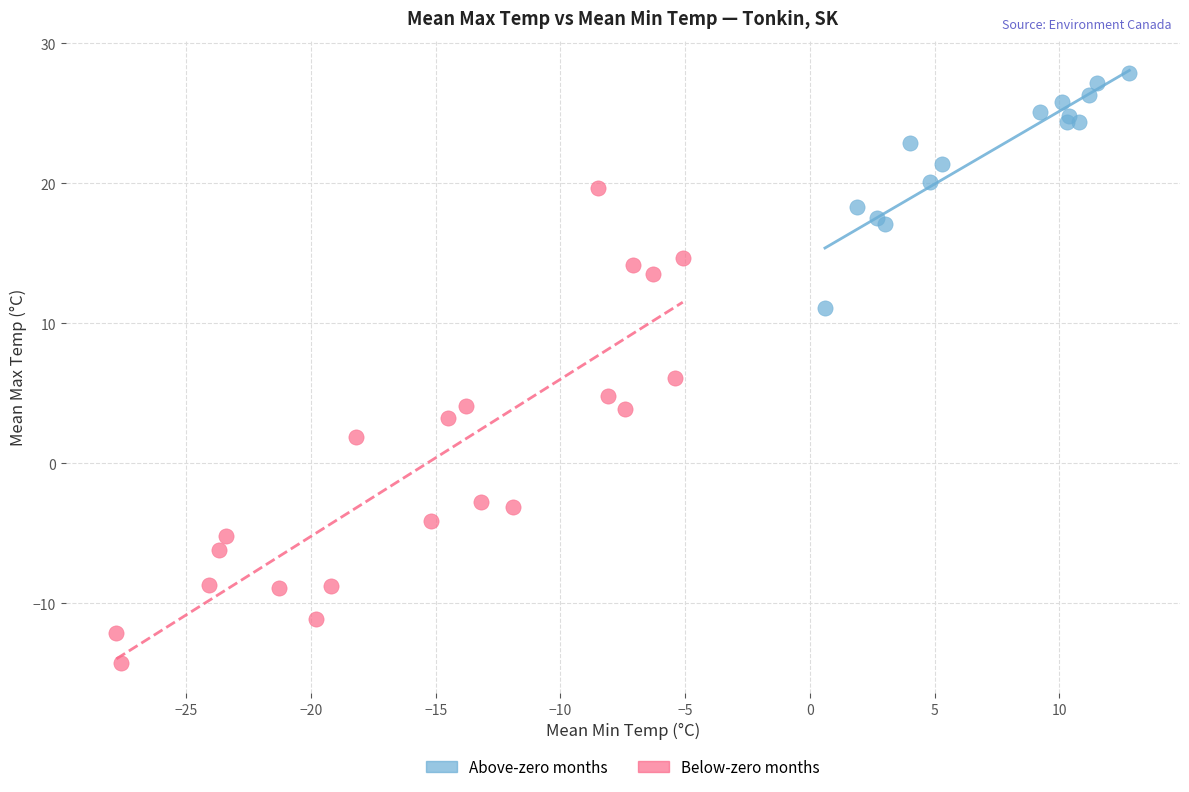

Which series reaches the maximum Y coordinate?

Above-zero months